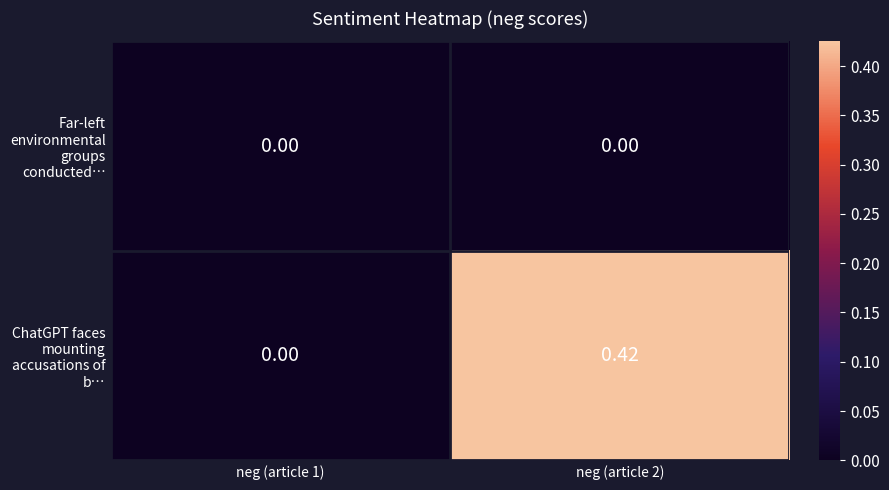

Rank the series by their average value, from lowest to highest.

Far-left environmental groups conducted…, ChatGPT faces mounting accusations of b…